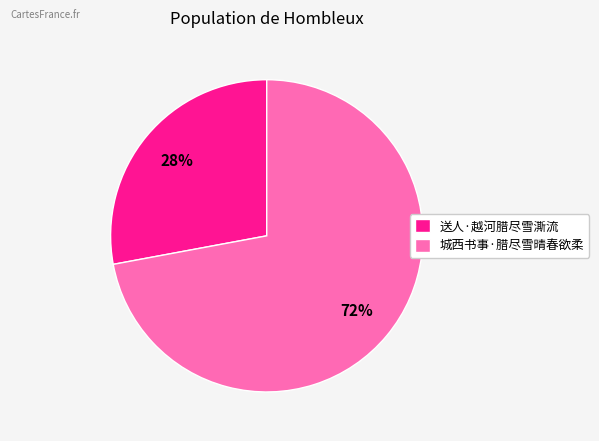

To the nearest percent, what percentage of the pie is 城西书事·腊尽雪晴春欲柔?

72%